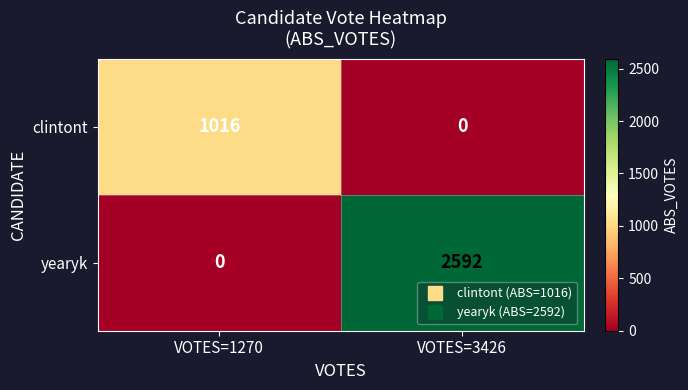

Reading left to right, list all the values displayed in this chart.

clintont: 1016	0
yearyk: 0	2592